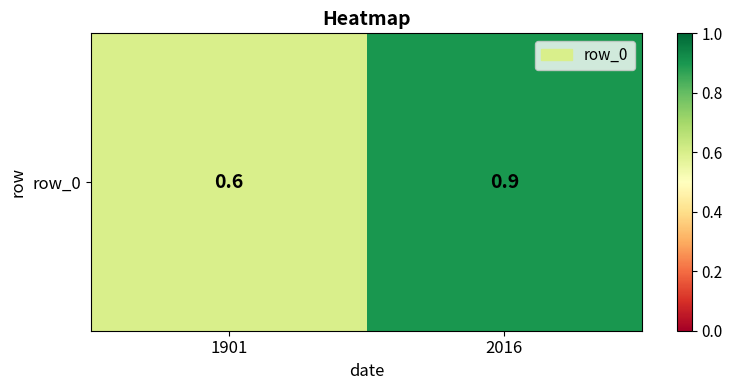

Which has a higher value, 1901 or 2016?

2016